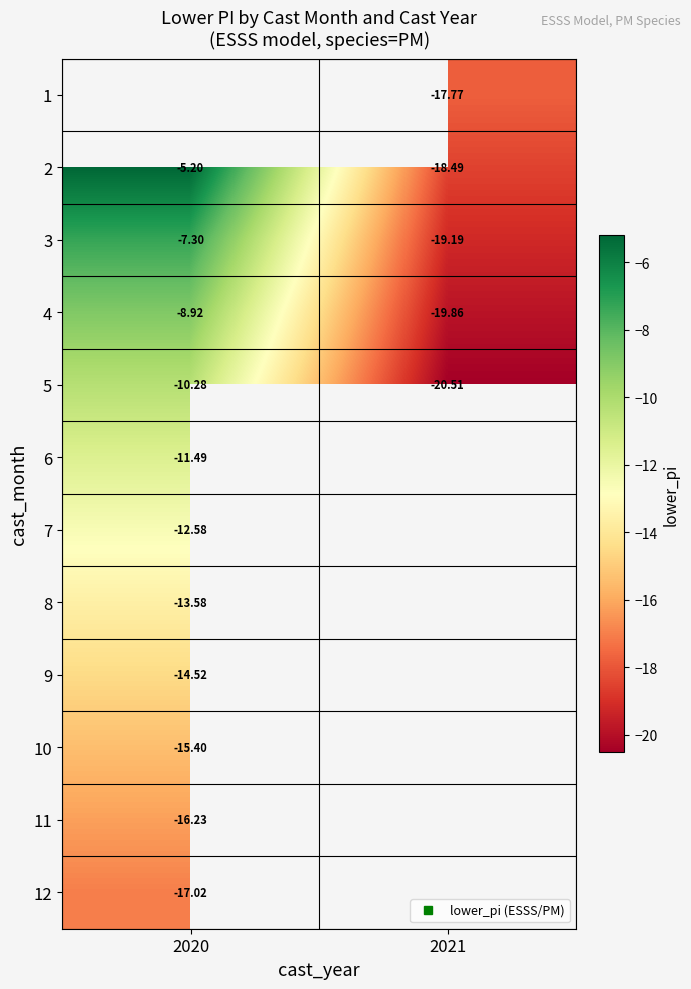

List the labels in order of 3 value, smallest first.

2021, 2020